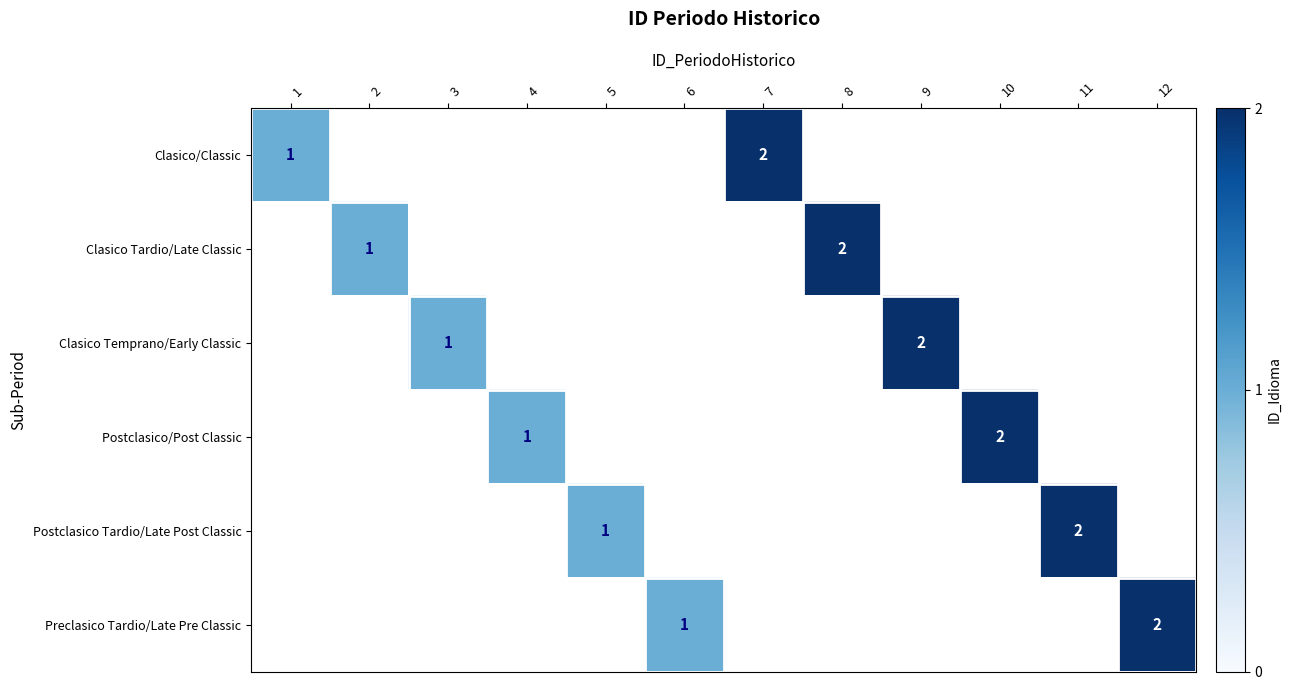

How many data points does each series have?

12